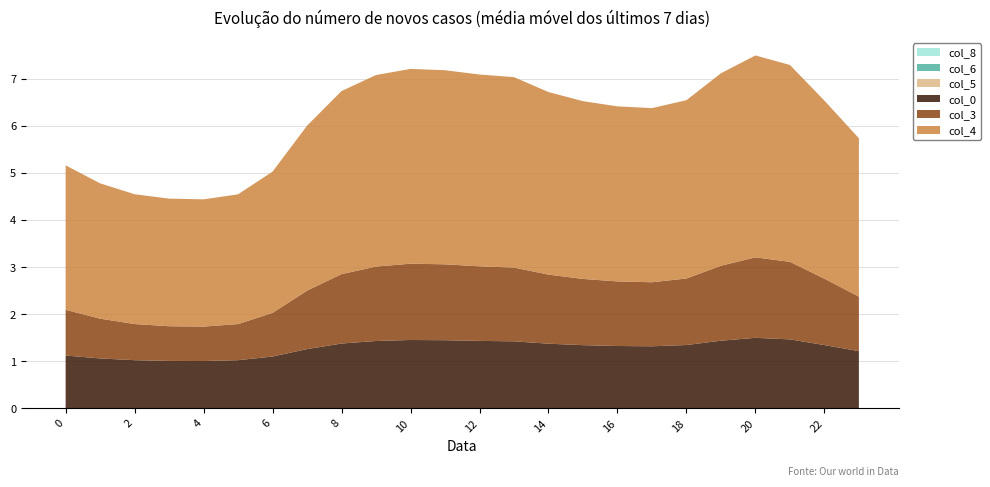

Reading left to right, list all the values displayed in this chart.

col_0: 1.1	1.1	1.0	1.0	1.0	1.0	1.1	1.3	1.4	1.4	1.4	1.4	1.4	1.4	1.4	1.3	1.3	1.3	1.3	1.4	1.5	1.5	1.3	1.2
col_3: 1.0	0.8	0.8	0.7	0.7	0.8	0.9	1.2	1.5	1.6	1.6	1.6	1.6	1.6	1.5	1.4	1.4	1.4	1.4	1.6	1.7	1.6	1.4	1.2
col_4: 3.1	2.9	2.8	2.7	2.7	2.8	3.0	3.5	3.9	4.1	4.1	4.1	4.1	4.0	3.9	3.8	3.7	3.7	3.8	4.1	4.3	4.2	3.8	3.4
col_5: 0.0	0.0	0.0	0.0	0.0	0.0	0.0	0.0	0.0	0.0	0.0	0.0	0.0	0.0	0.0	0.0	0.0	0.0	0.0	0.0	0.0	0.0	0.0	0.0
col_6: 0.0	0.0	0.0	0.0	0.0	0.0	0.0	0.0	0.0	0.0	0.0	0.0	0.0	0.0	0.0	0.0	0.0	0.0	0.0	0.0	0.0	0.0	0.0	0.0
col_8: 0.0	0.0	0.0	0.0	0.0	0.0	0.0	0.0	0.0	0.0	0.0	0.0	0.0	0.0	0.0	0.0	0.0	0.0	0.0	0.0	0.0	0.0	0.0	0.0